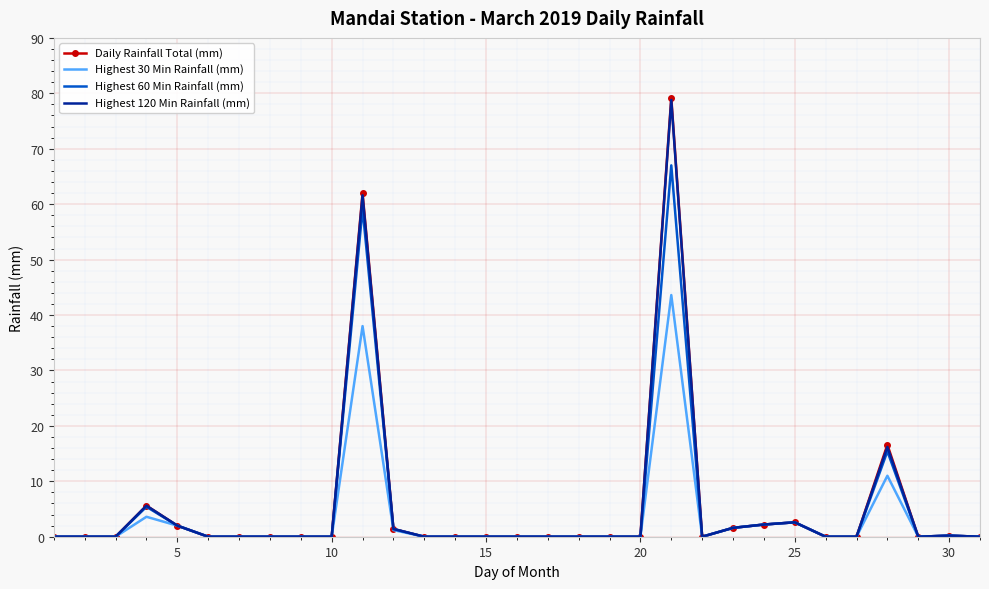

Which series has the largest range (max minus min)?

Daily Rainfall Total (mm)